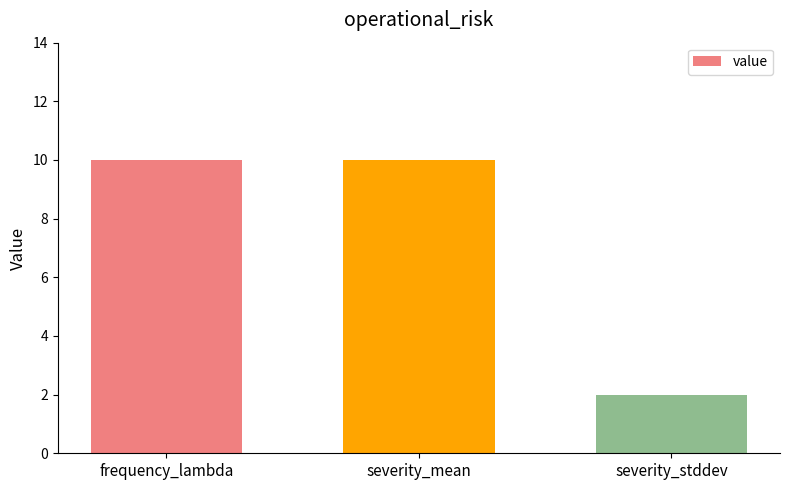

What is the approximate value at frequency_lambda?

10